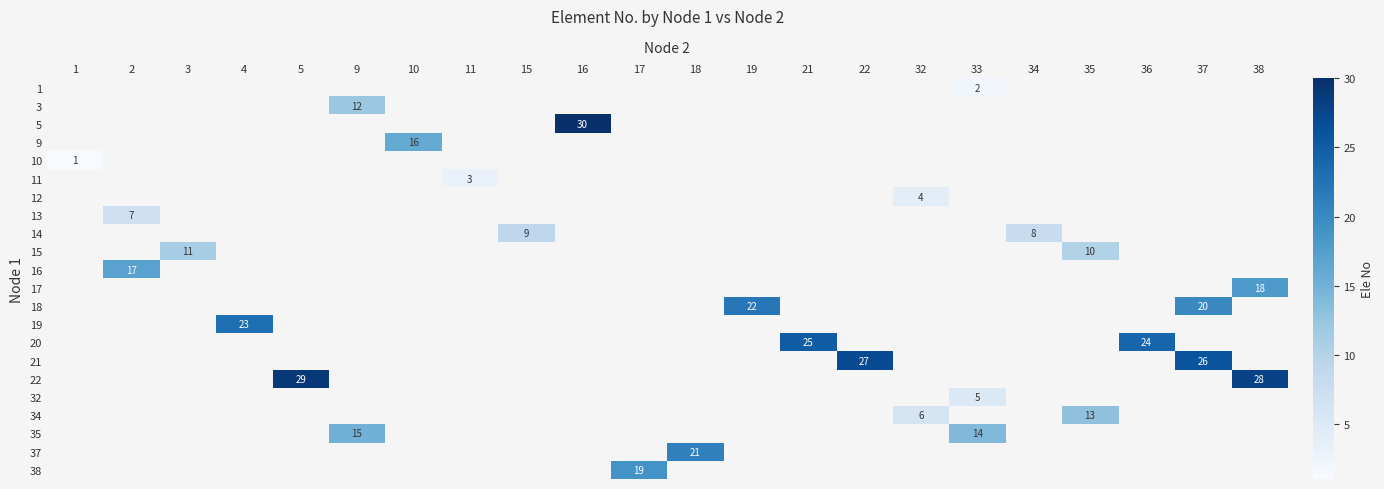

Which label corresponds to the largest value in the chart?

16